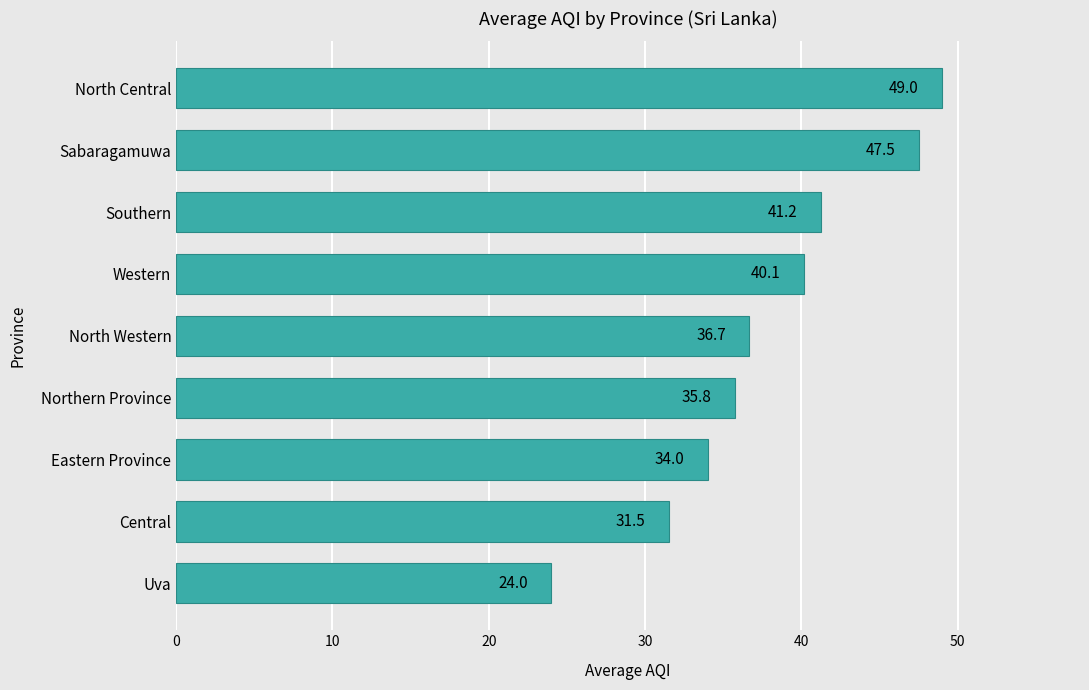

At which label is the value closest to 36?

Northern Province